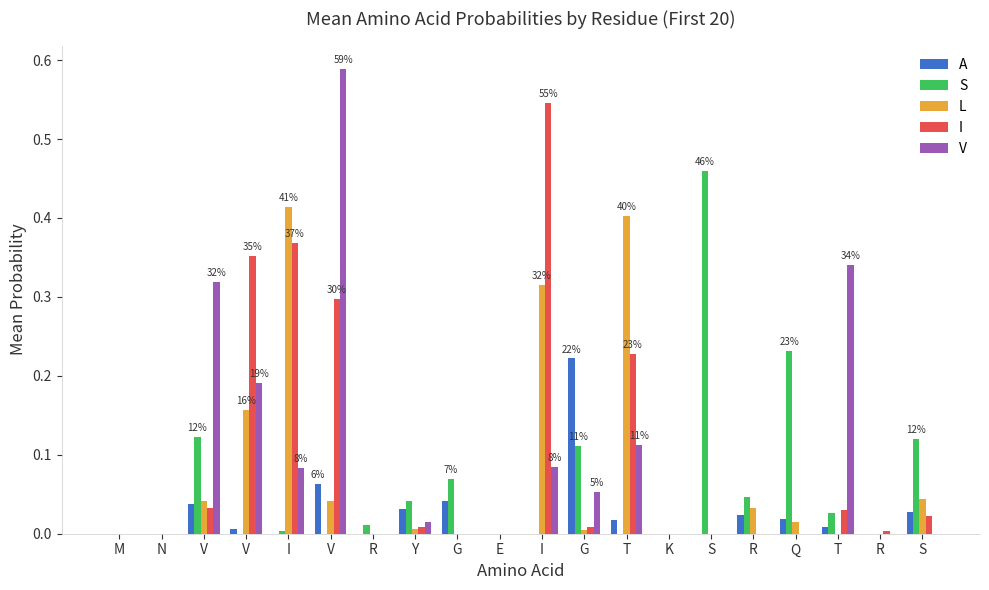

What is the spread (max minus min) of values at Q?

0.2